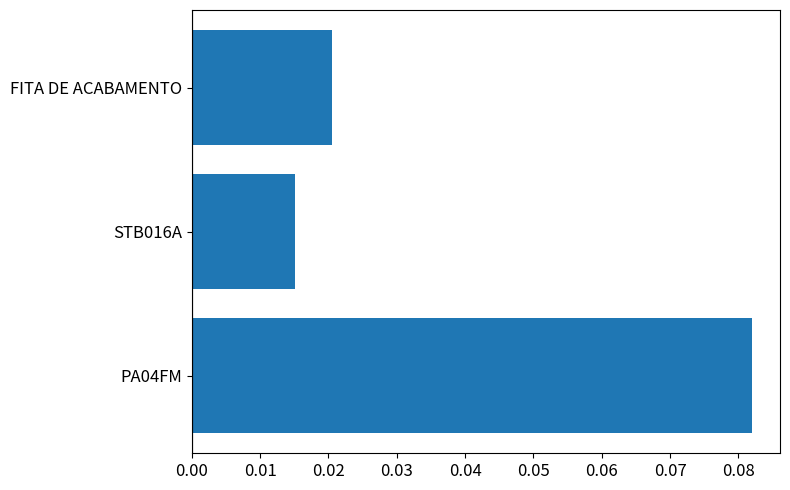

Rank the categories by value from highest to lowest.

PA04FM, FITA DE ACABAMENTO, STB016A